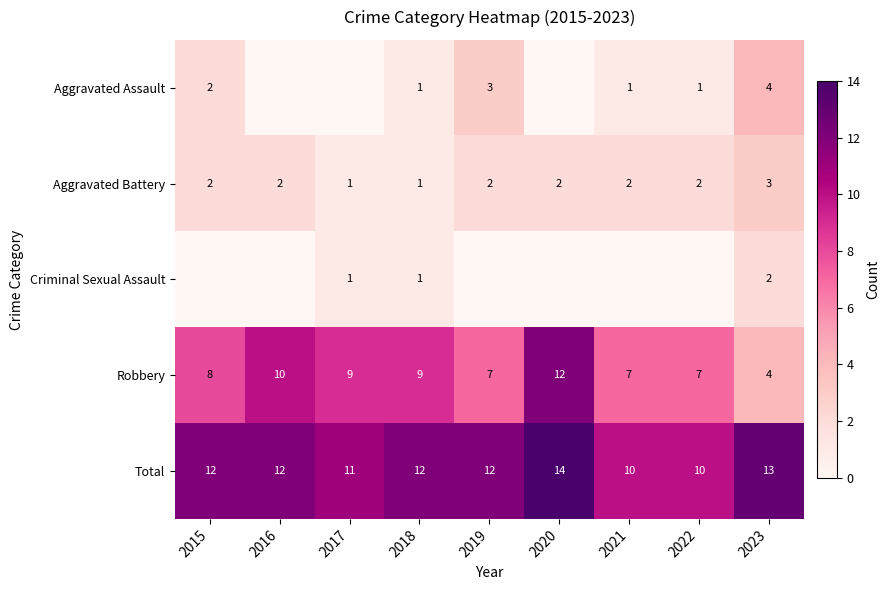

The value of Robbery at 2016 is 10. True or false?

True